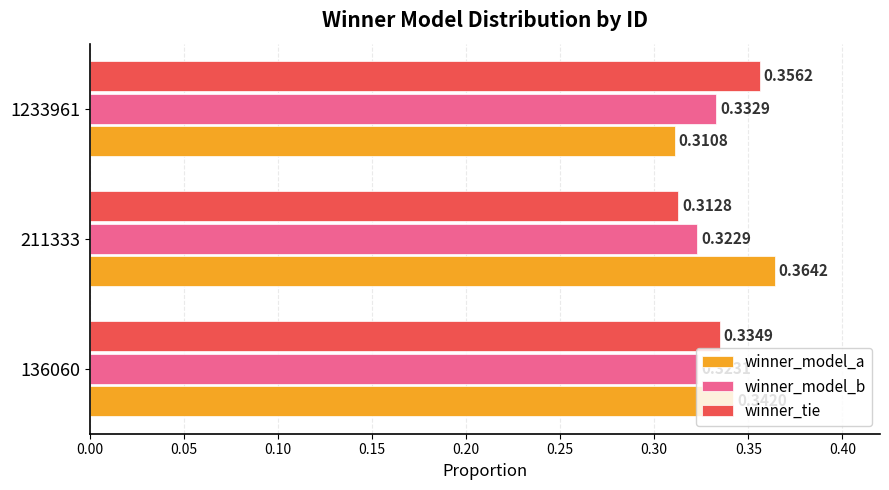

Which series changed the most between 211333 and 1233961?

winner_model_a